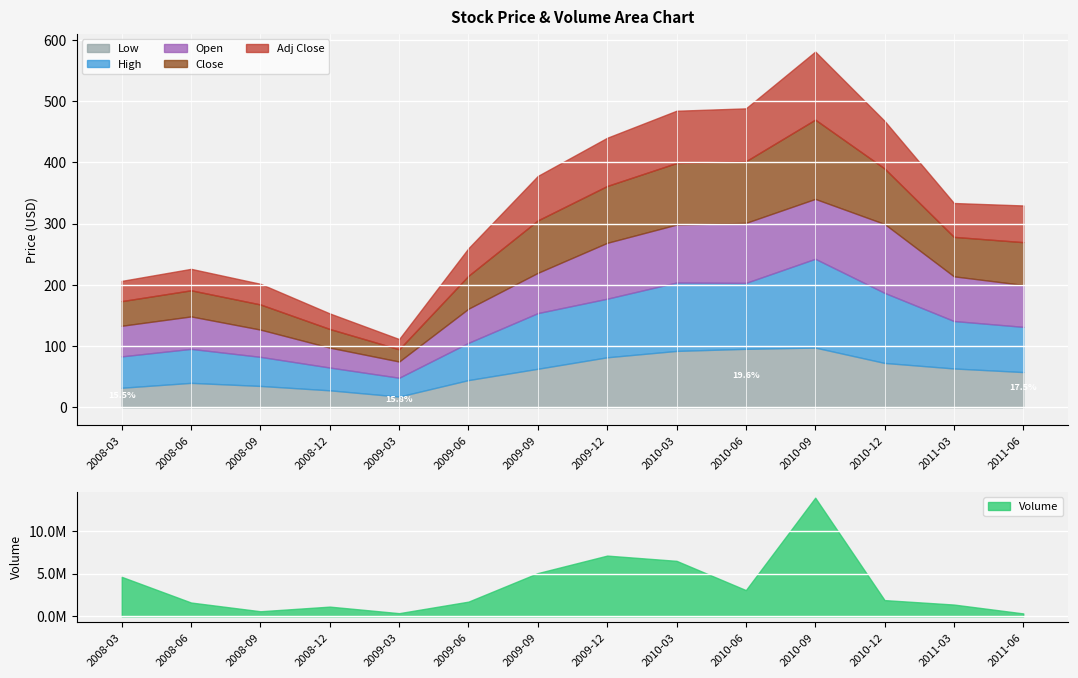

The Close series shows 20.0 at 2009-03. True or false?

True